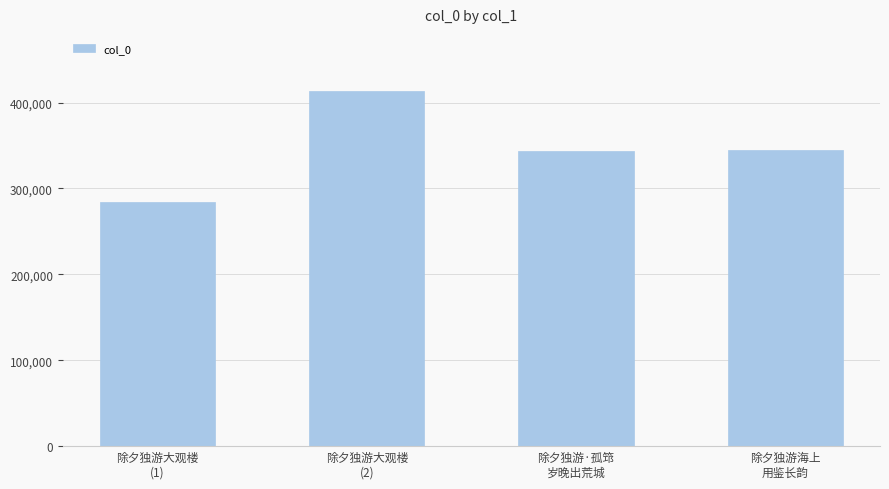

What is the average value?

346461